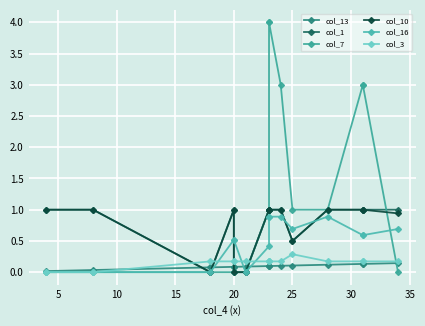

Which series has the largest total across all categories?

col_7